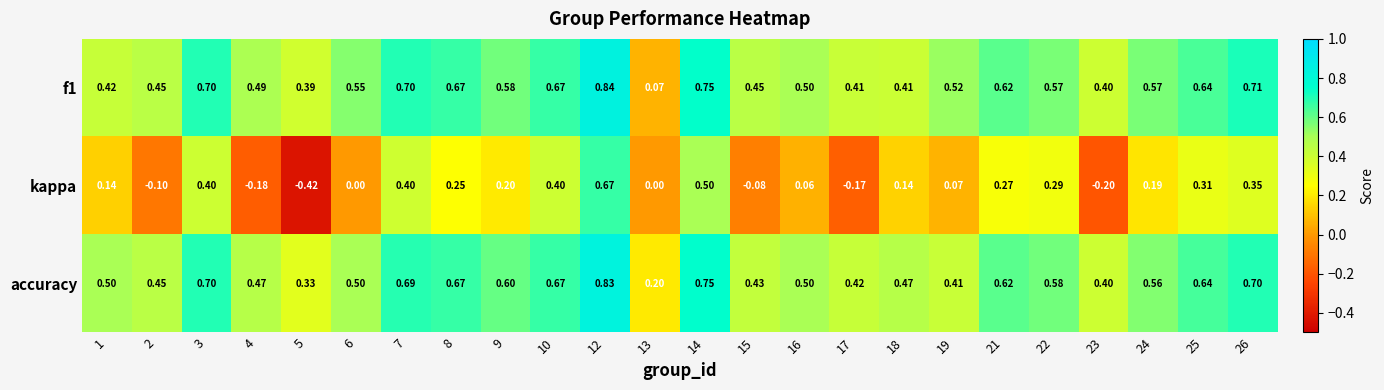

Which series changed the most between 4 and 14?

kappa